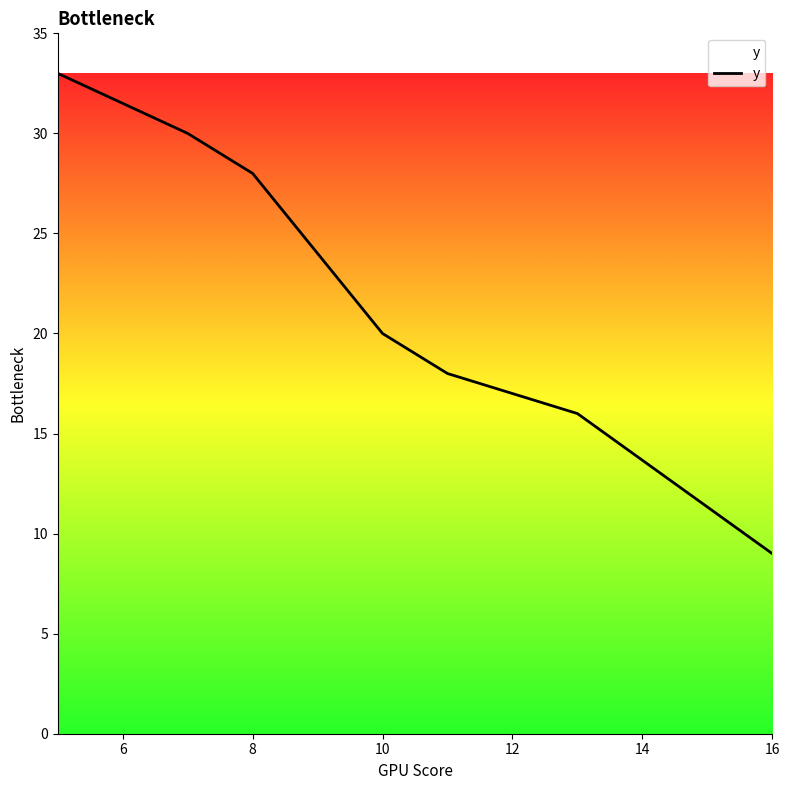

What is the difference between the maximum and minimum values?

24